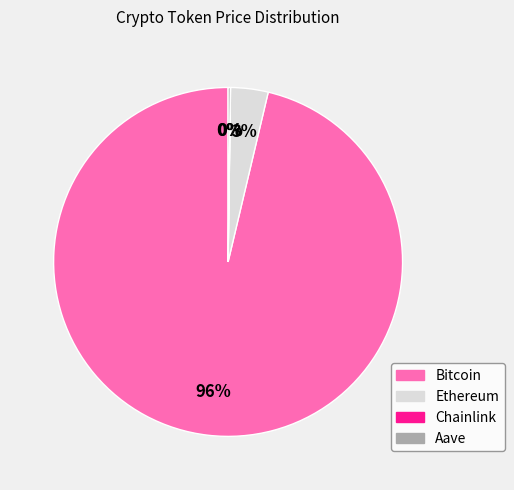

True or false: Bitcoin accounts for 96% of the total.

True